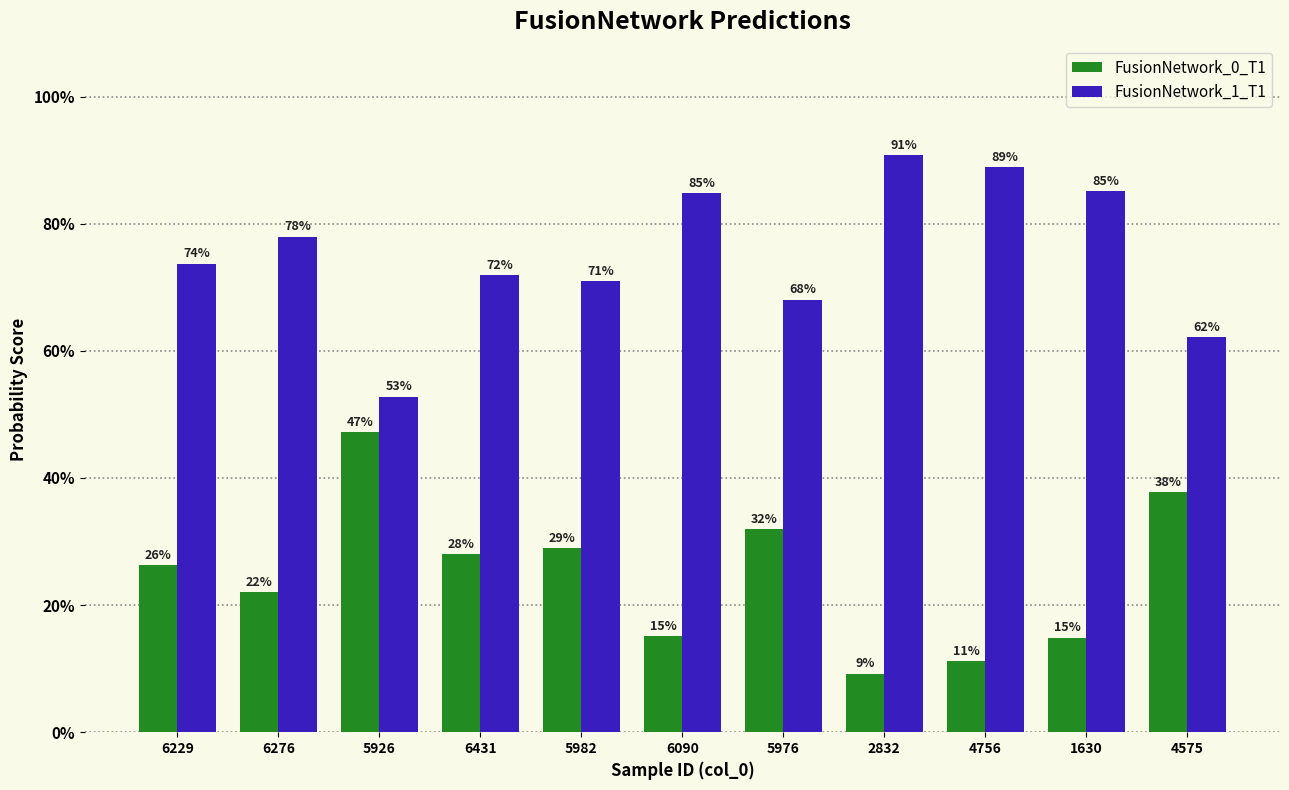

Between 6090 and 4575, which is larger?

4575